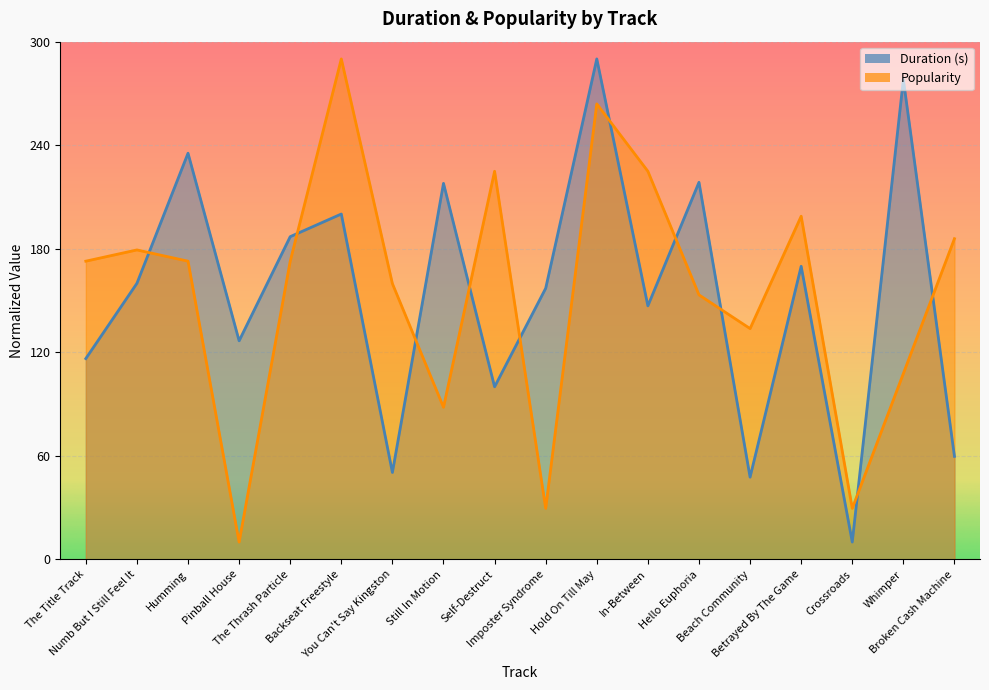

List the labels in order of Popularity value, smallest first.

Pinball House, Imposter Syndrome, Crossroads, Still In Motion, Whimper, Beach Community, Hello Euphoria, You Can't Say Kingston, The Title Track, Humming, The Thrash Particle, Numb But I Still Feel It, Broken Cash Machine, Betrayed By The Game, Self-Destruct, In-Between, Hold On Till May, Backseat Freestyle